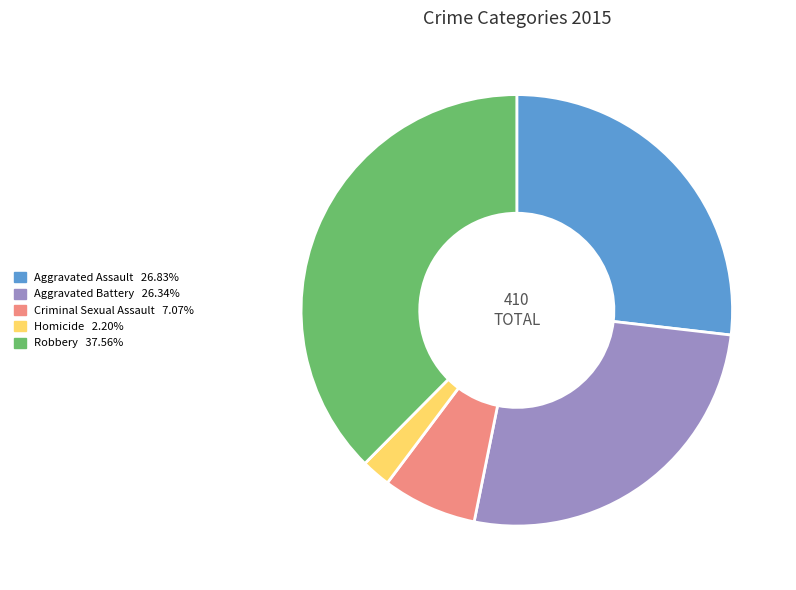

Is there a majority slice in this chart?

No